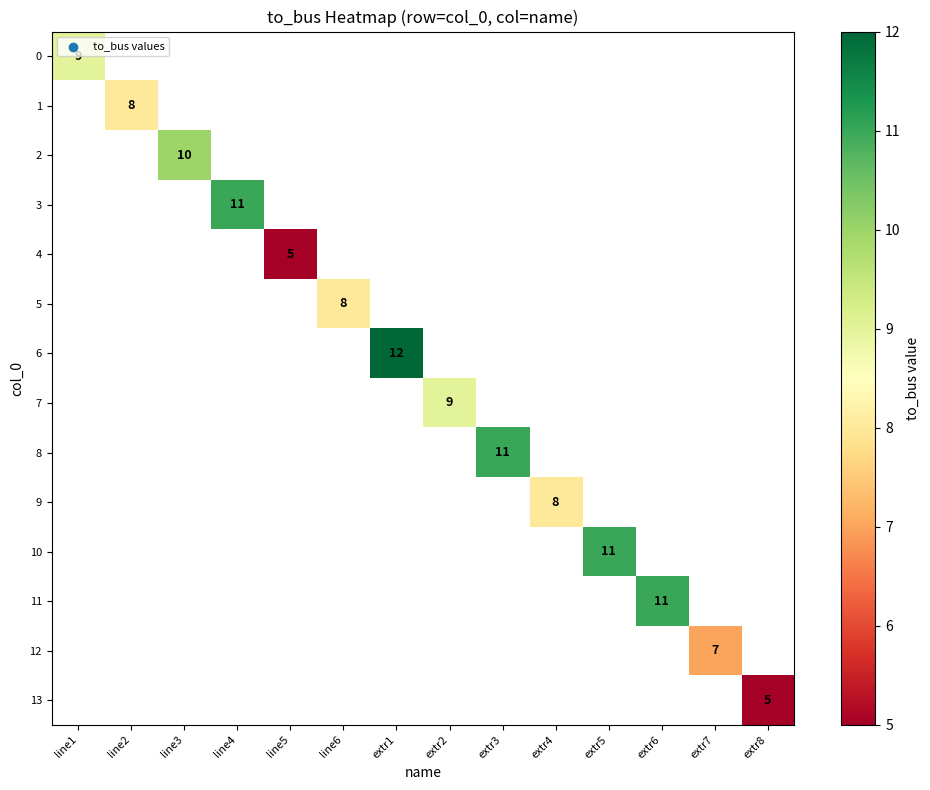

Is it true that 3 equals 11 at line4?

True